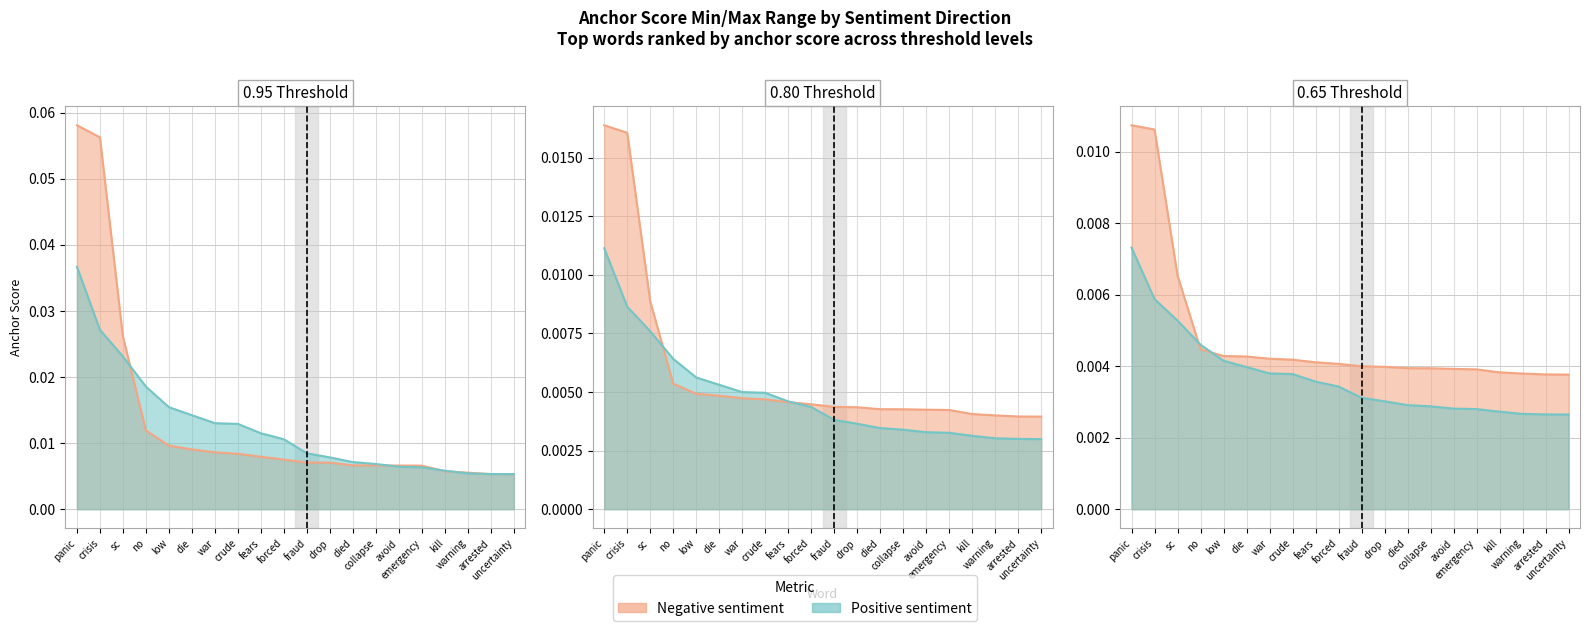

True or false: 0.8-negative and 0.65-negative cross at least once.

False